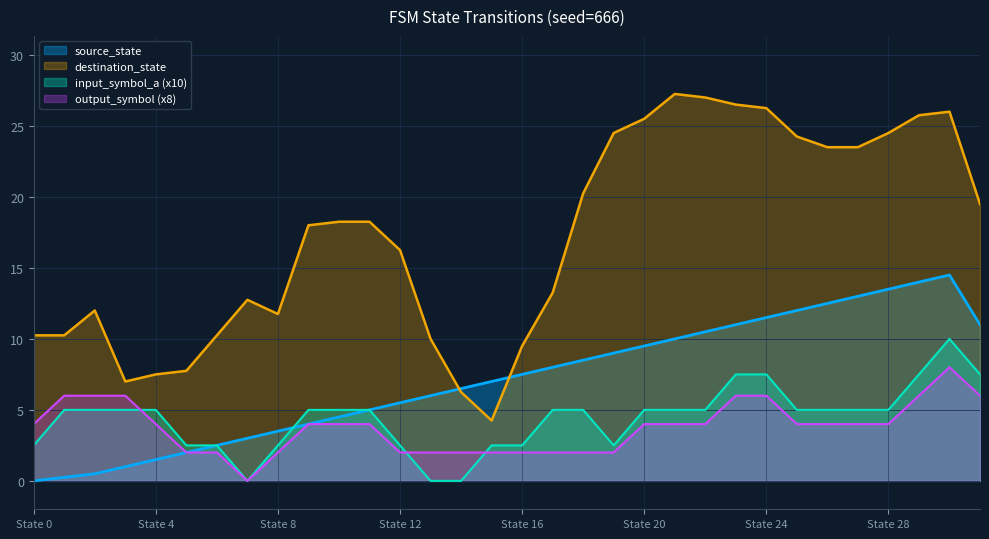

Which series has the largest total across all categories?

destination_state